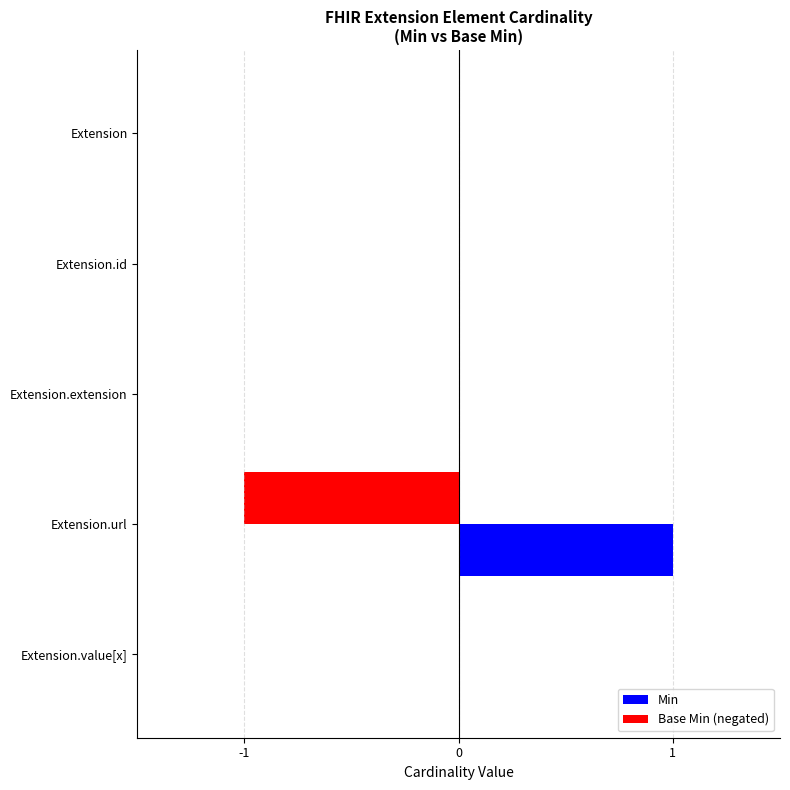

What is the maximum value for Min?

1